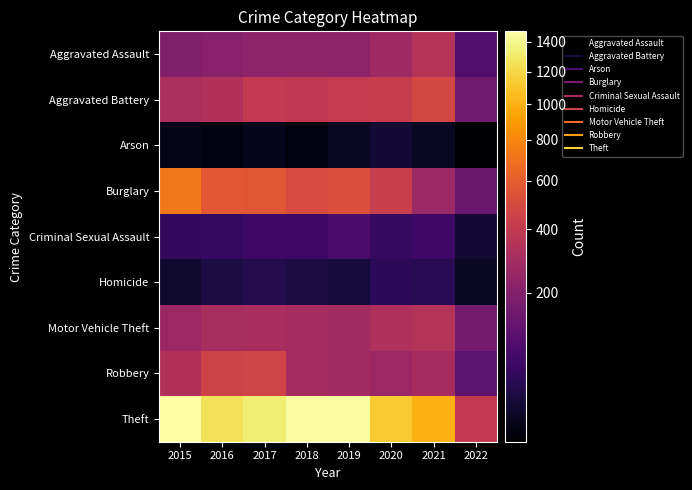

At how many categories does at least one series exceed 762?

7